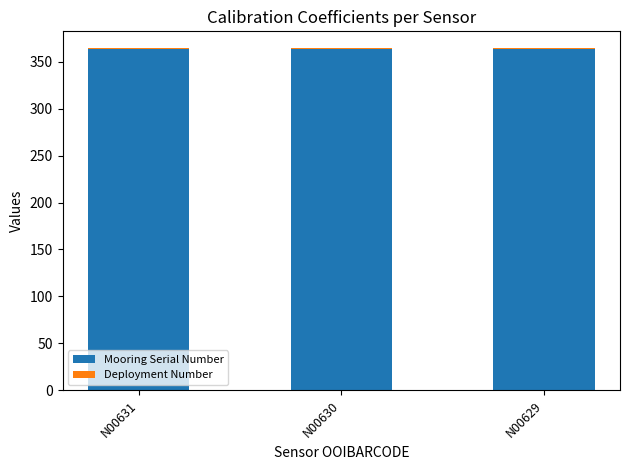

How many data points does each series have?

3